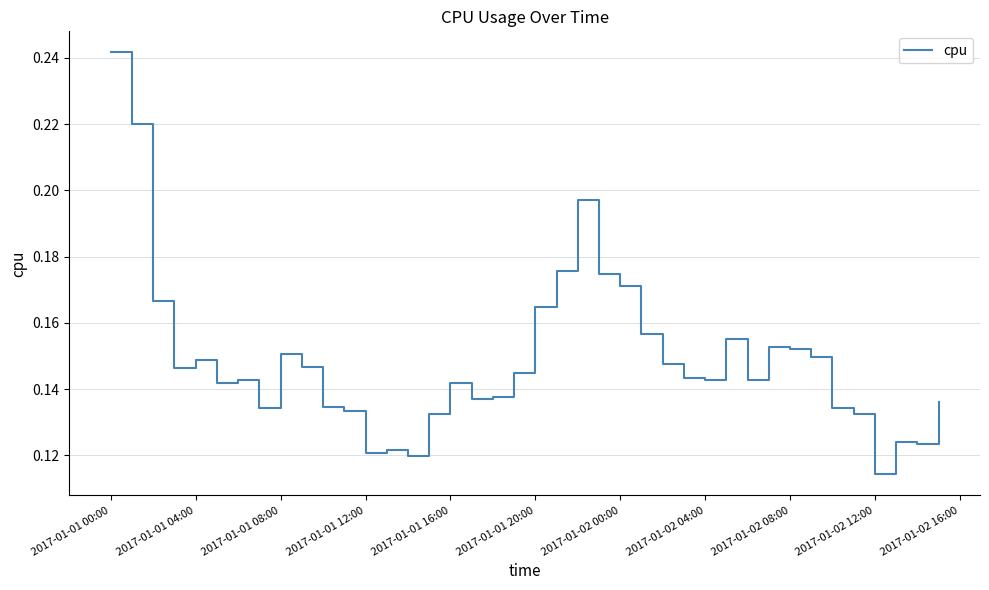

At which label is the value closest to 0?

2017-01-02 12:00